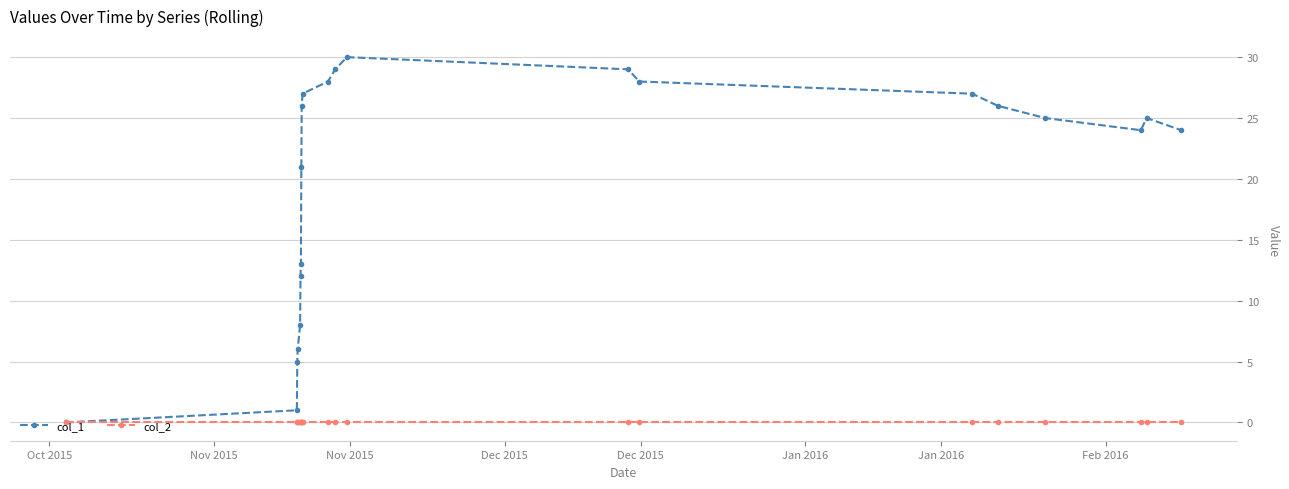

Which series has the widest spread of values?

col_1